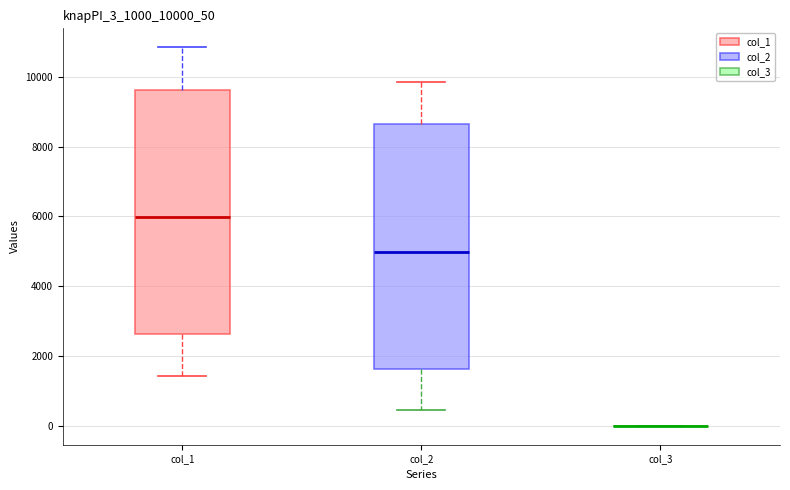

Reading left to right, read every box against the y-axis: the position of its median line, the range the box covers, and the ends of its whiskers. The values are not printed on the chart, so give them approximately, as read against the axis.

col_1: median 6000, box 2600 to 9600, whiskers 1400 to 10800
col_2: median 5000, box 1600 to 8600, whiskers 400 to 9800
col_3: box collapsed to a line at 0, whiskers 0 to 0